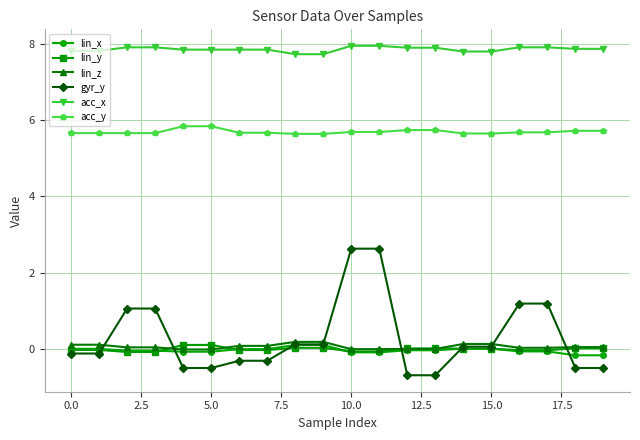

At how many categories does at least one series exceed 6?

20